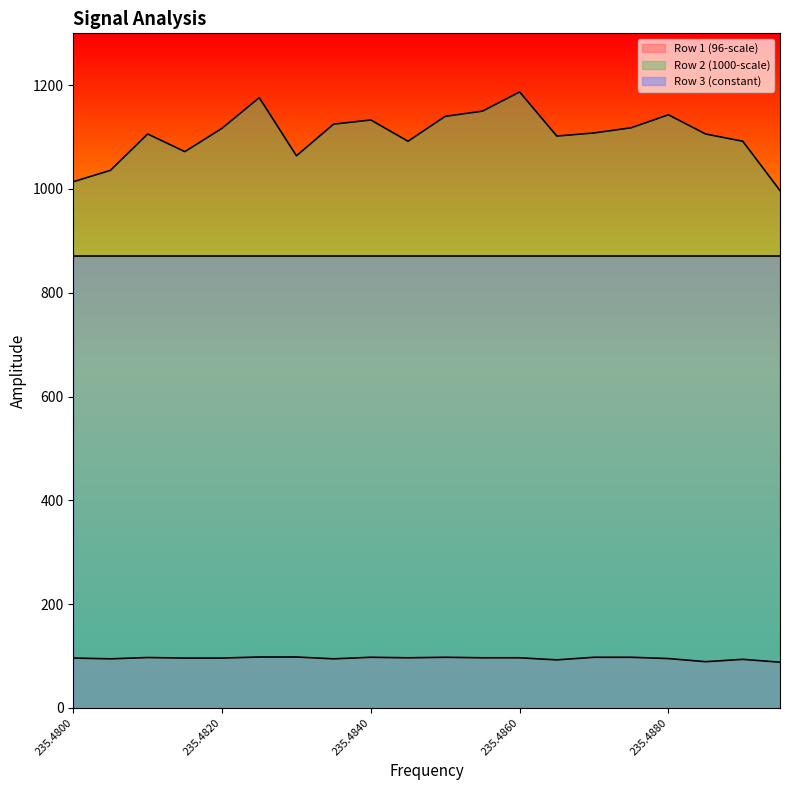

Which series has the widest spread of values?

Row 2 (1000-scale)